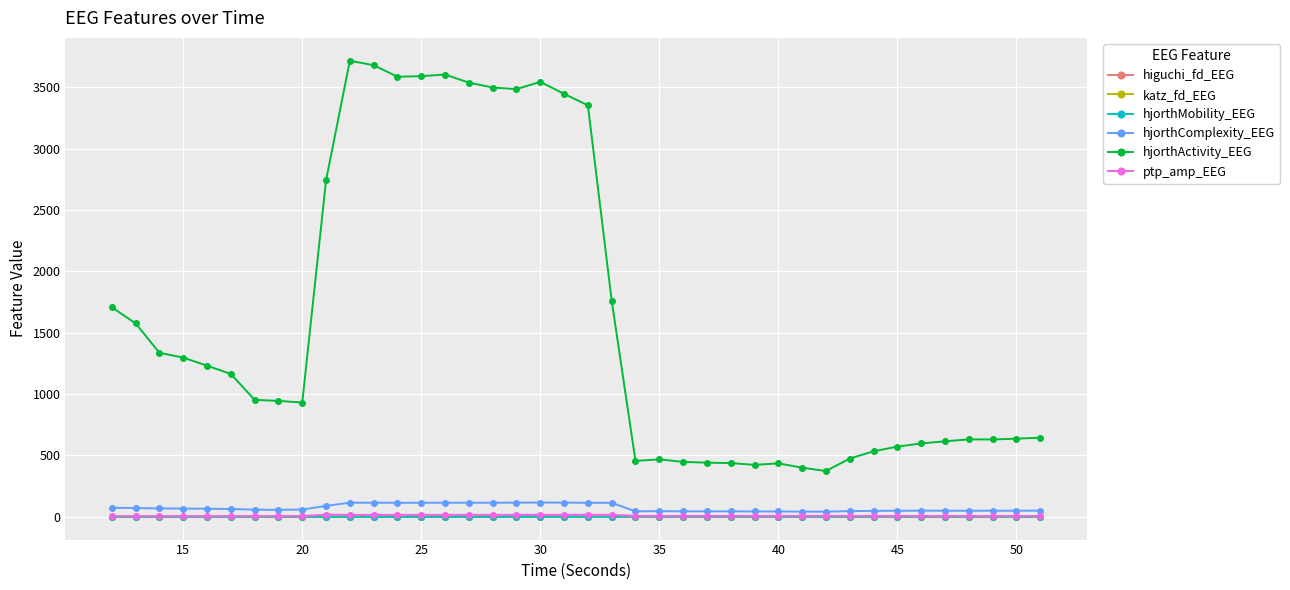

At how many categories does at least one series exceed 1993?

12